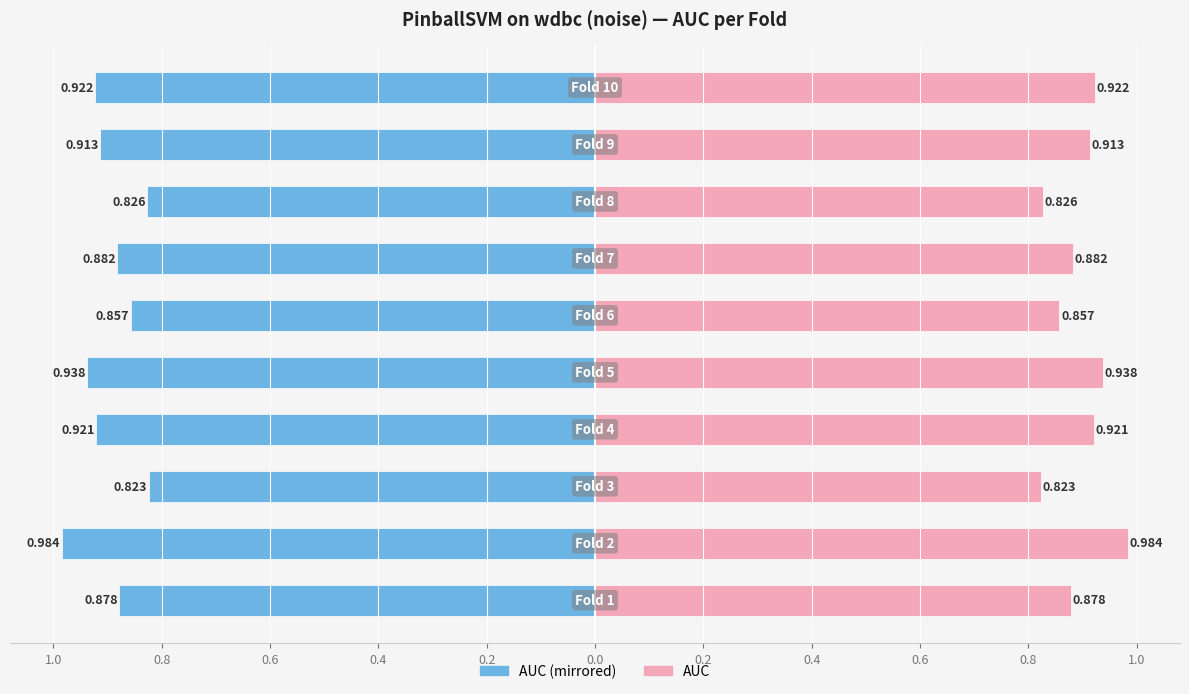

Count the number of data series in this chart.

2